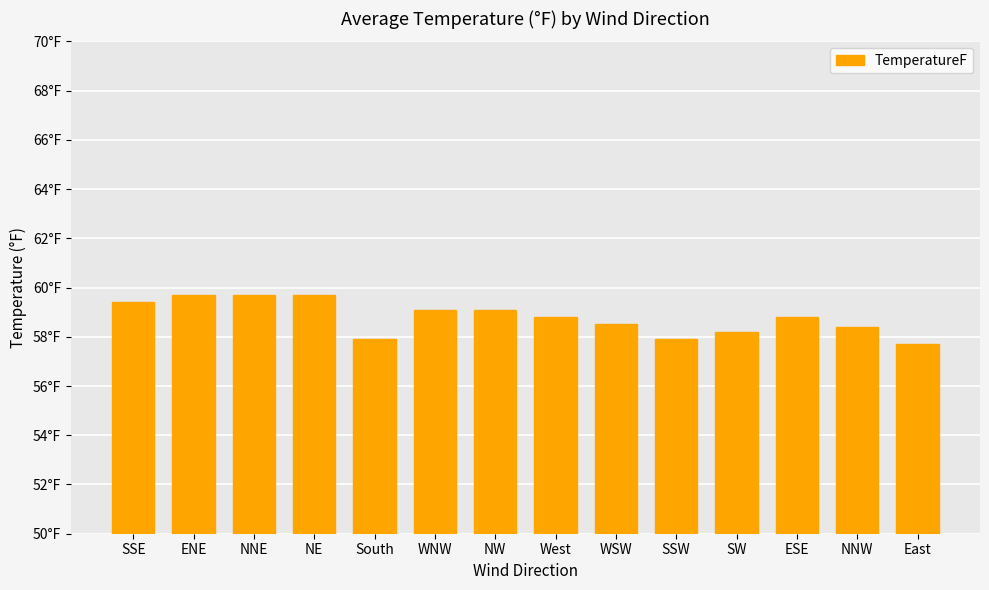

At which category does the chart reach its minimum across all series?

East